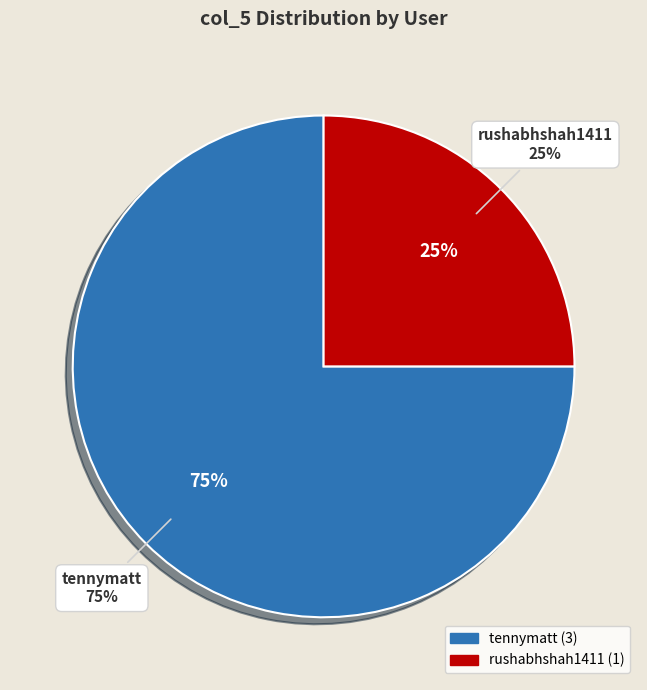

To the nearest percent, what is the combined percentage of rushabhshah1411 and tennymatt?

100%